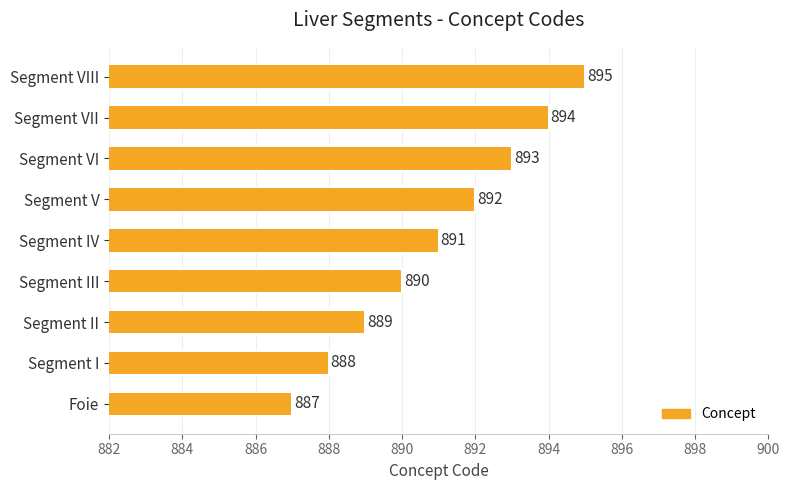

Rank the categories by value from highest to lowest.

Segment VIII, Segment VII, Segment VI, Segment V, Segment IV, Segment III, Segment II, Segment I, Foie